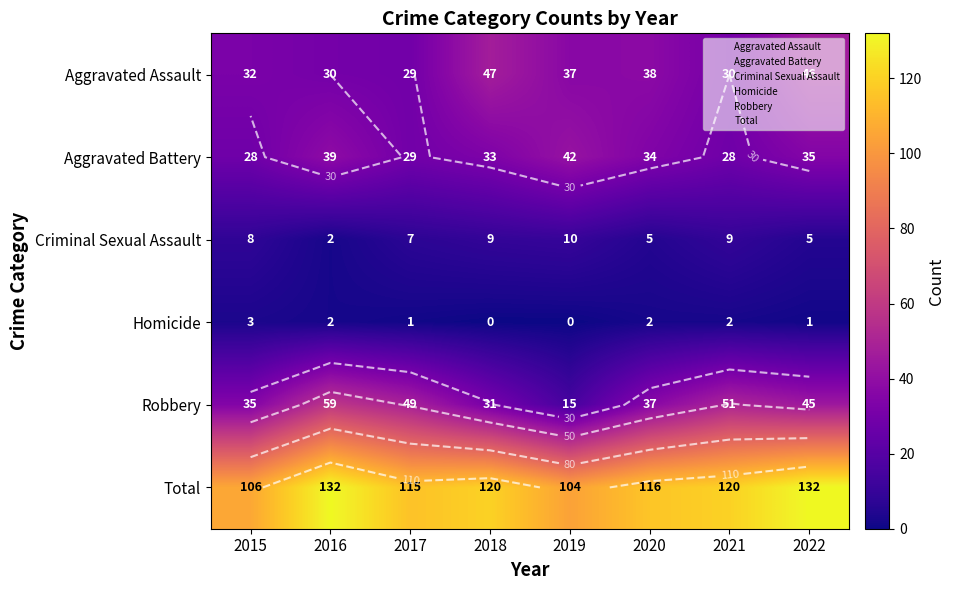

What is the average value of the Aggravated Battery series?

34